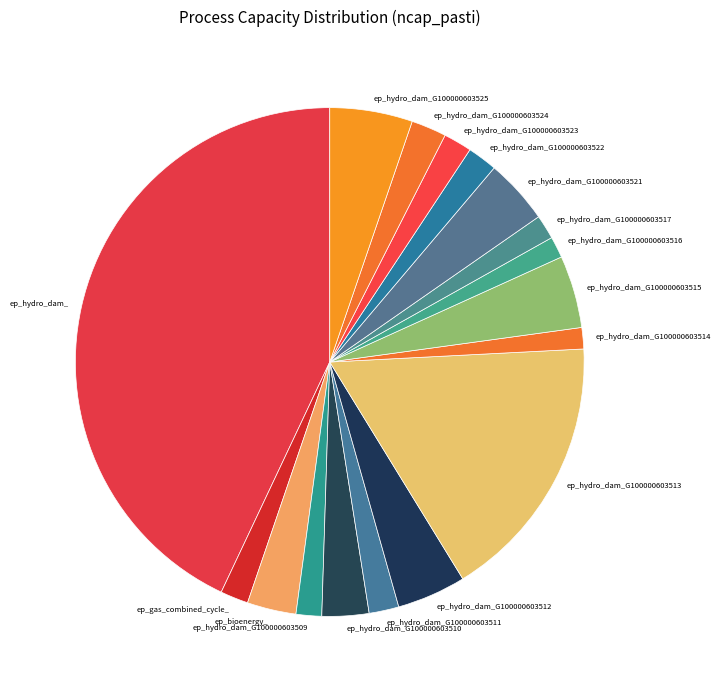

Is the sum of ep_hydro_dam_G100000603515 and ep_hydro_dam_G100000603510 greater than half?

No